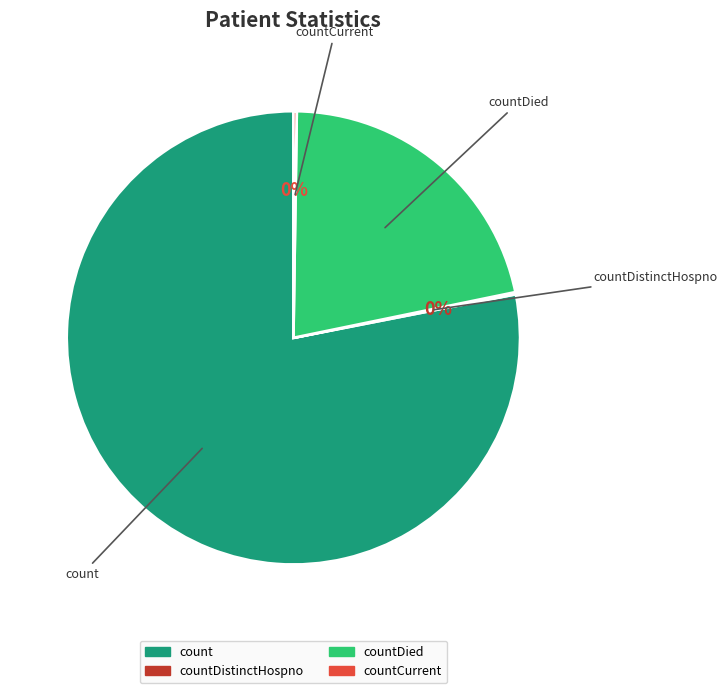

Is count the majority of the pie?

Yes